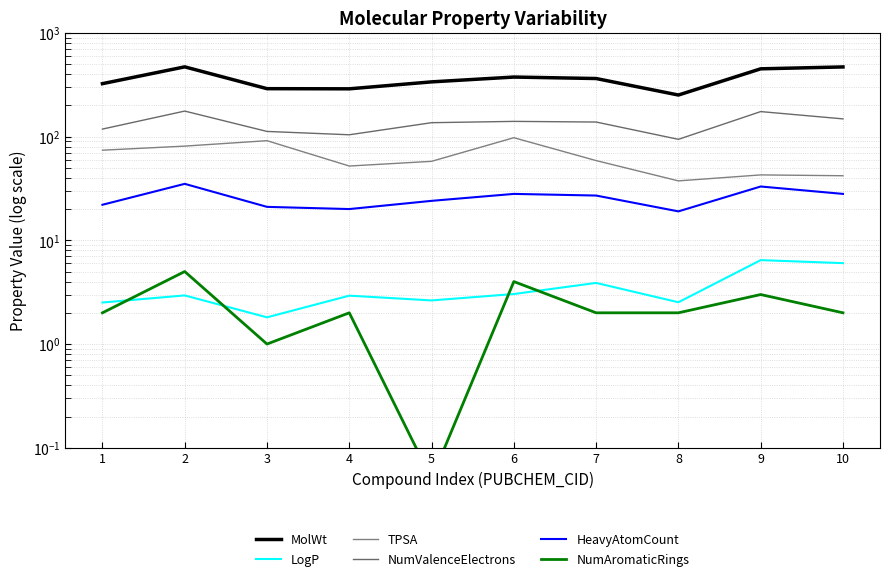

The value of TPSA at 2 is 80.9. True or false?

True